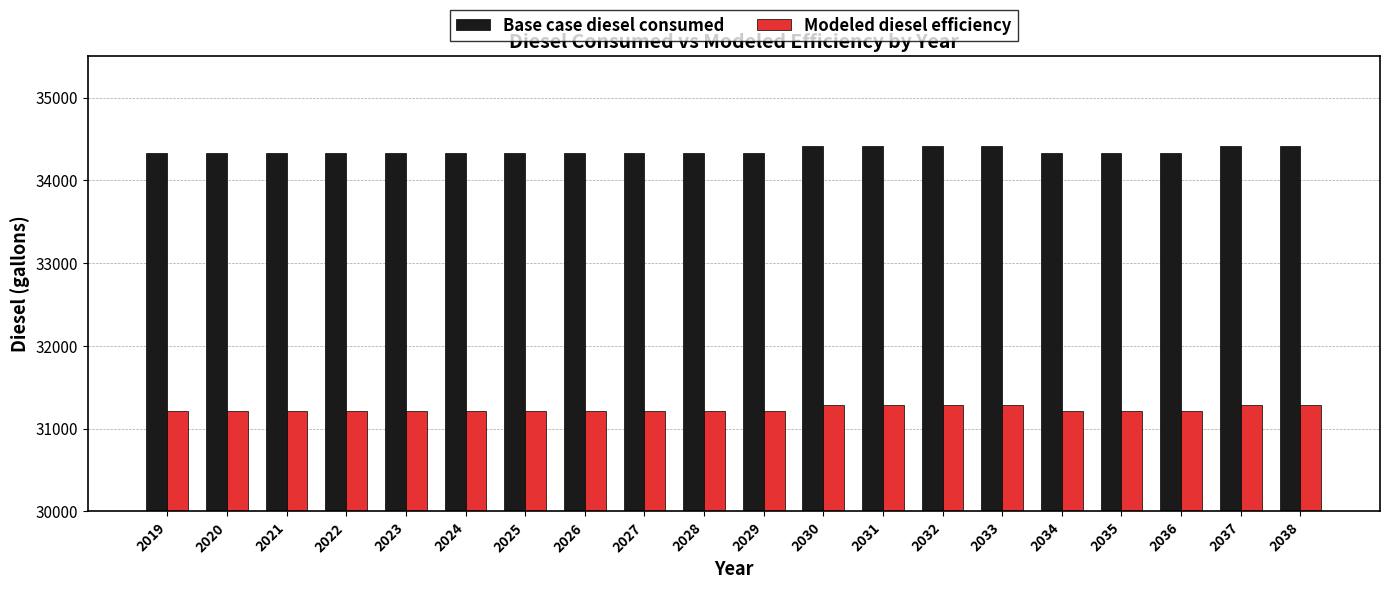

What is the lowest value of the Modeled diesel efficiency series?

31209.3